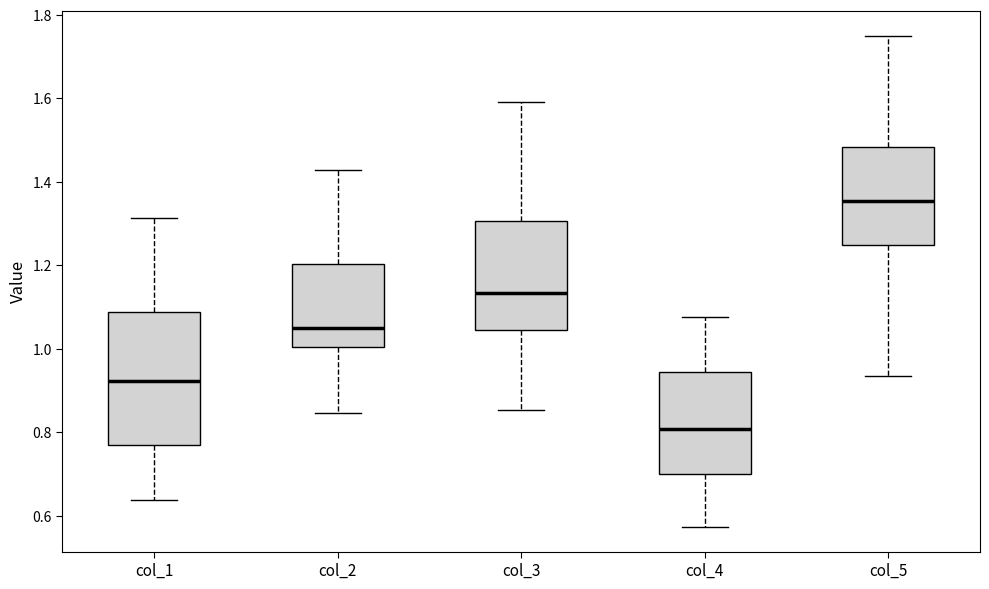

Reading left to right, read every box against the y-axis: the position of its median line, the range the box covers, and the ends of its whiskers. The values are not printed on the chart, so give them approximately, as read against the axis.

col_1: median 0.92, box 0.76 to 1.08, whiskers 0.64 to 1.32
col_2: median 1.06, box 1.00 to 1.20, whiskers 0.84 to 1.42
col_3: median 1.14, box 1.04 to 1.30, whiskers 0.86 to 1.60
col_4: median 0.80, box 0.70 to 0.94, whiskers 0.58 to 1.08
col_5: median 1.36, box 1.24 to 1.48, whiskers 0.94 to 1.76